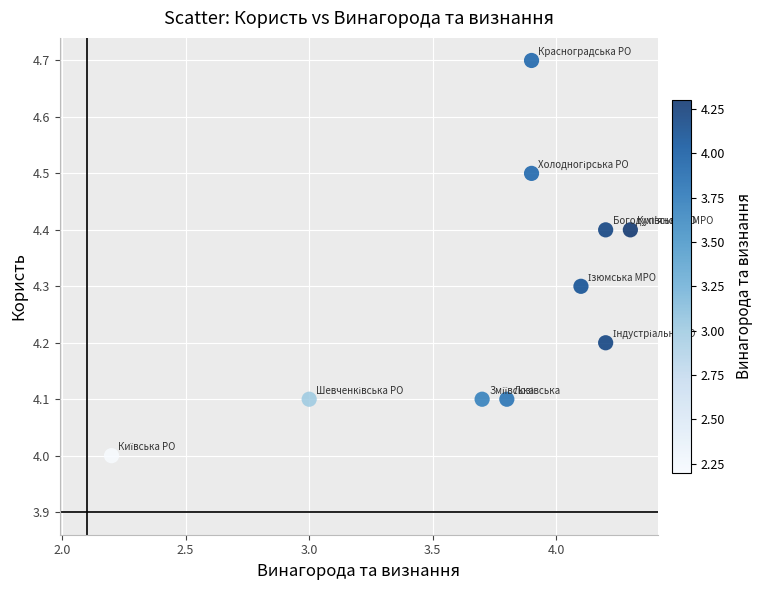

What is the average X value?

3.7